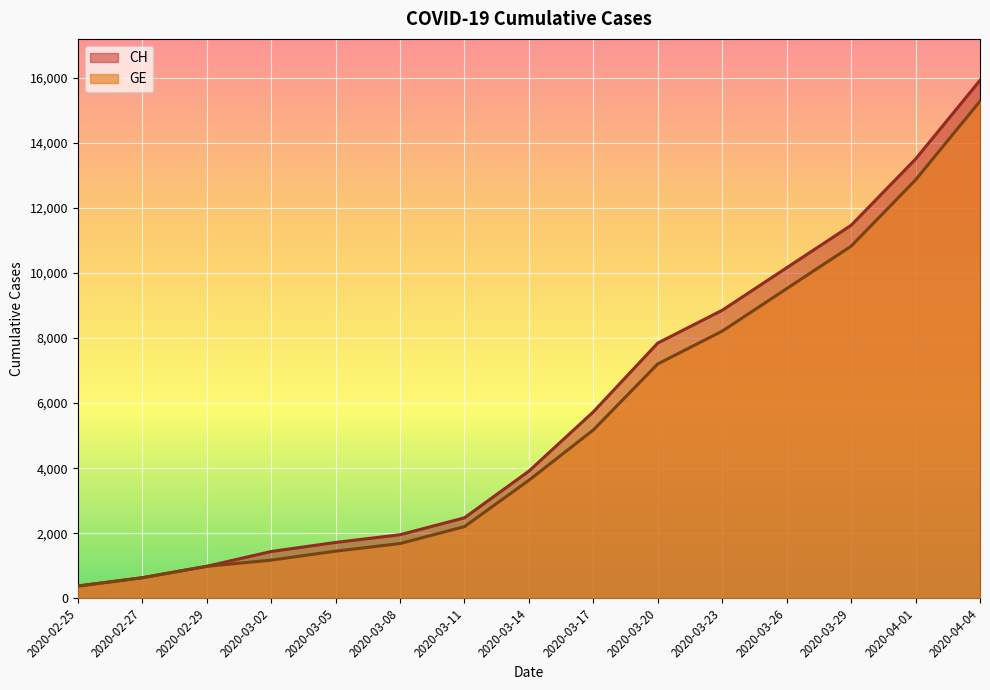

What is the maximum value shown in the chart?

15926